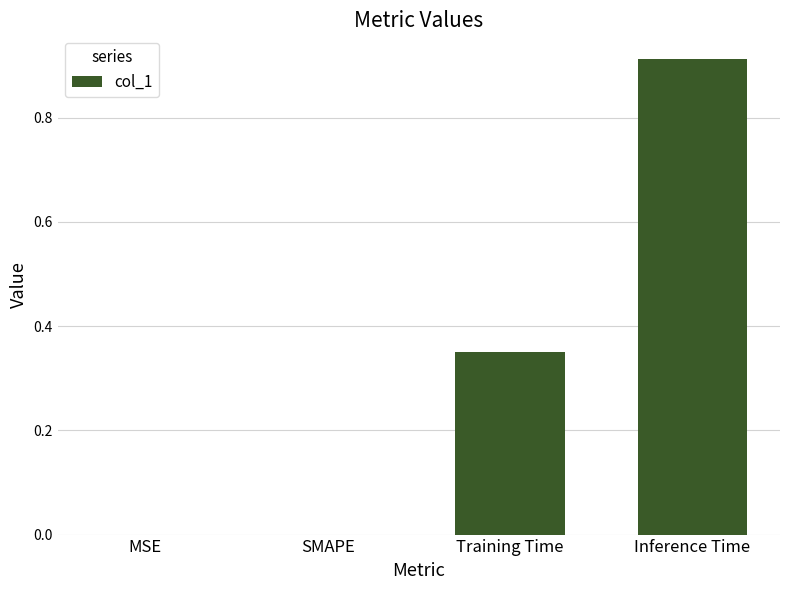

The chart shows a value of 0.0 at MSE. True or false?

True